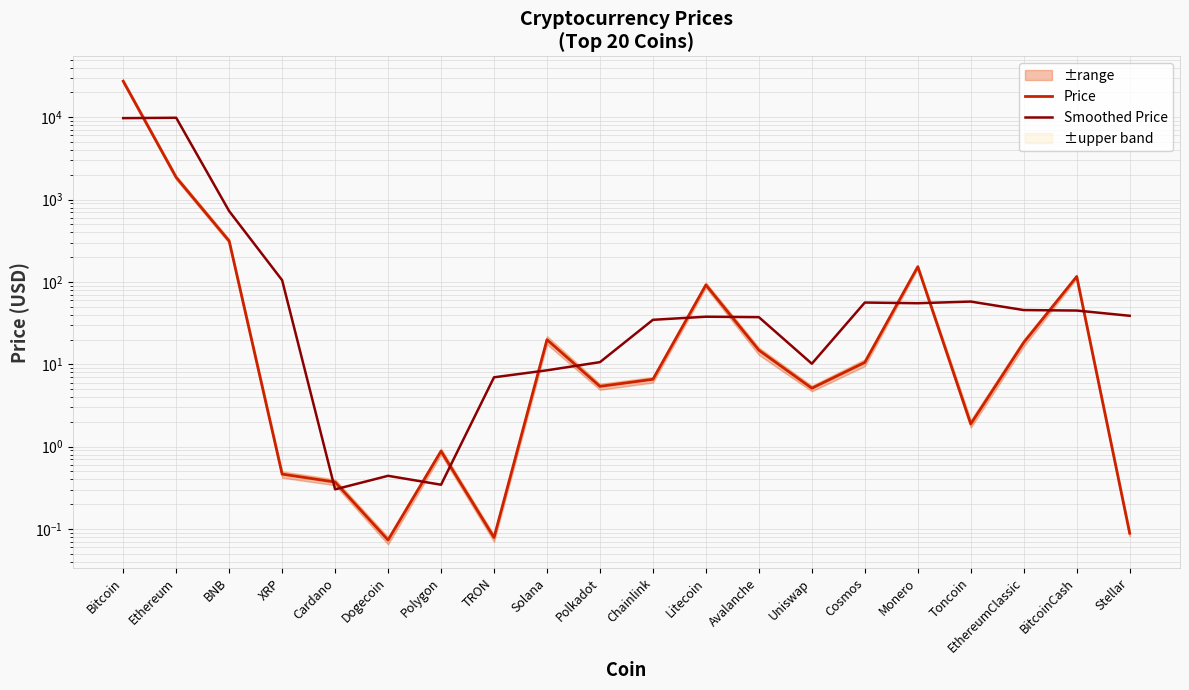

Where is the first local minimum for Smoothed Price?

Cardano